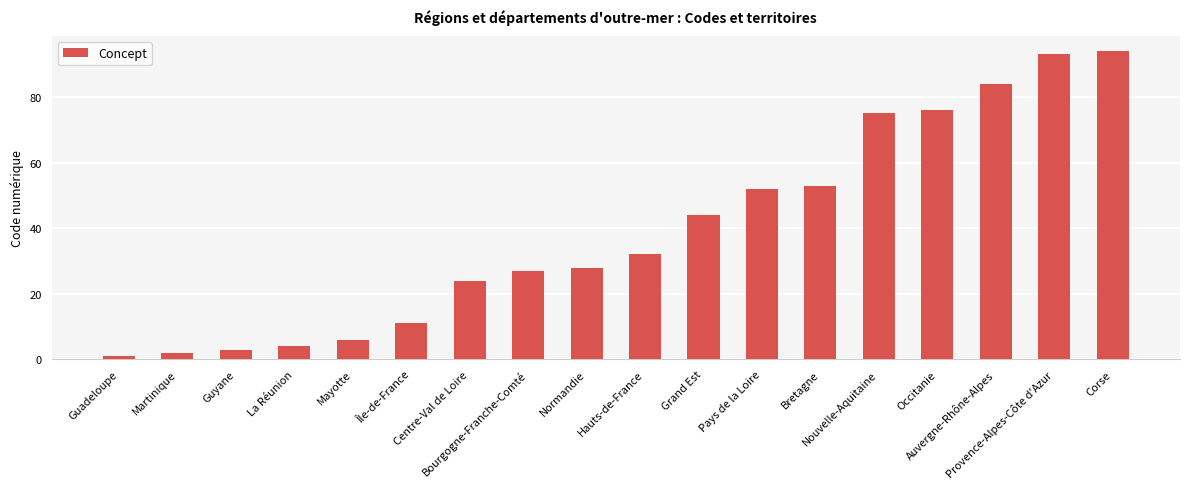

Does the chart contain stacked bars?

No